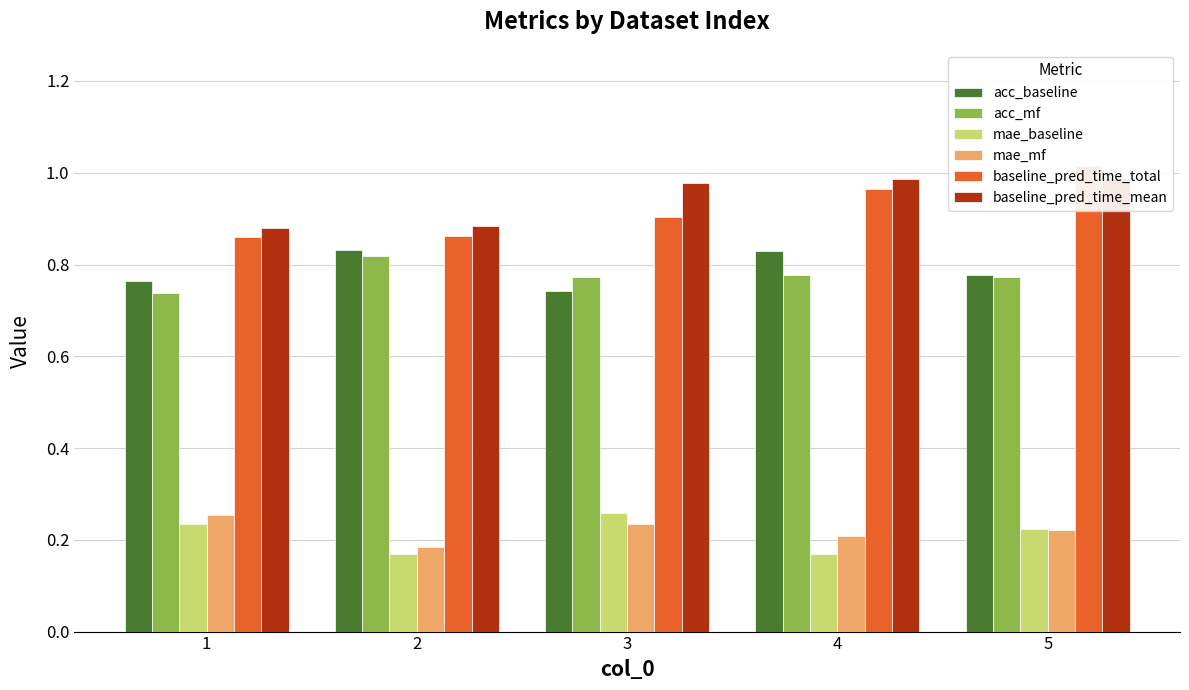

Which series has the widest spread of values?

baseline_pred_time_total